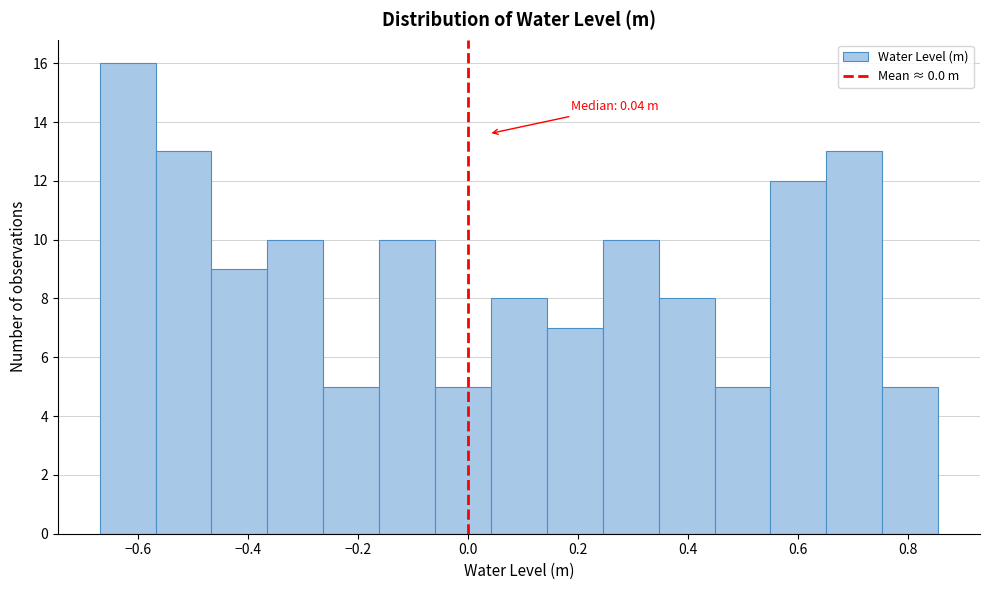

Over which range of the x-axis is the bar tallest?

-0.66 to -0.56